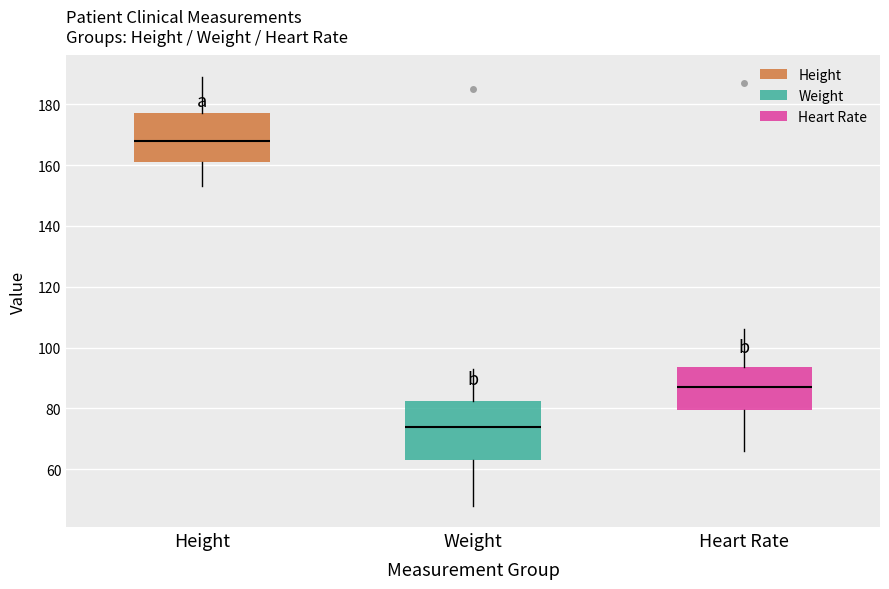

Comparing the boxes themselves (not the whiskers), which one is the tallest?

Weight